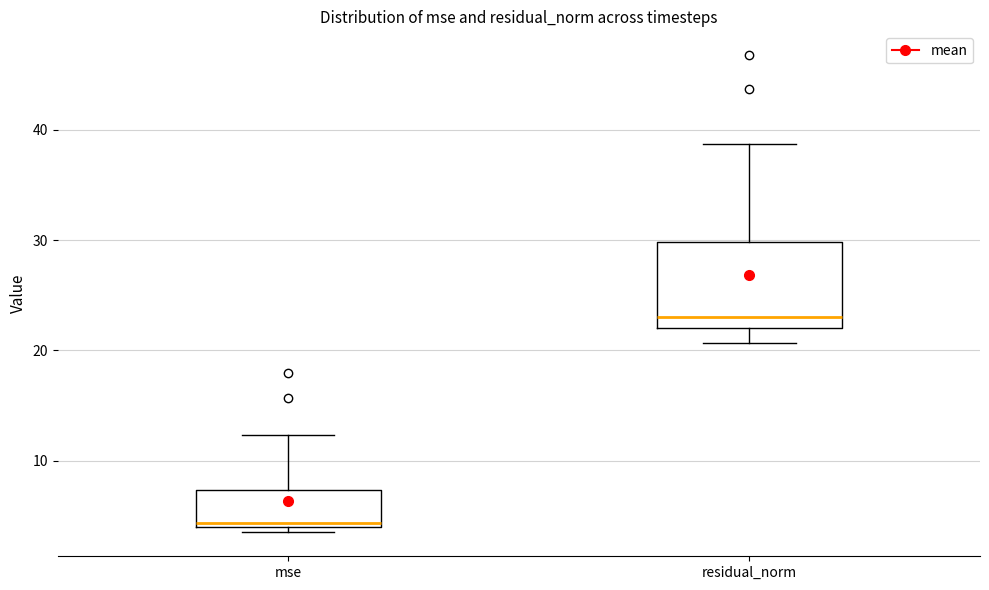

Comparing the boxes themselves (not the whiskers), which one is the tallest?

residual_norm